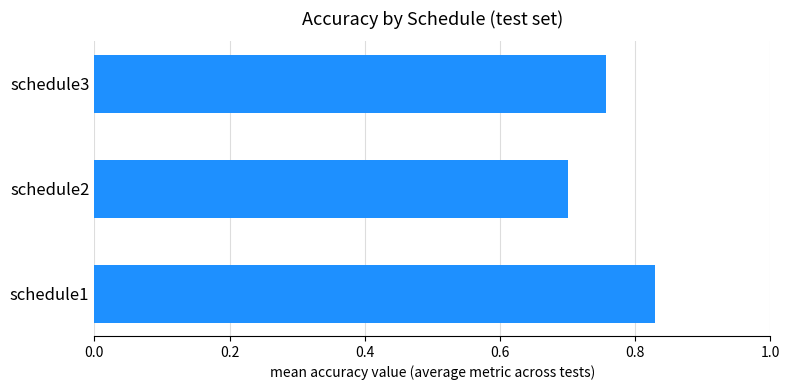

Does the chart contain stacked bars?

No